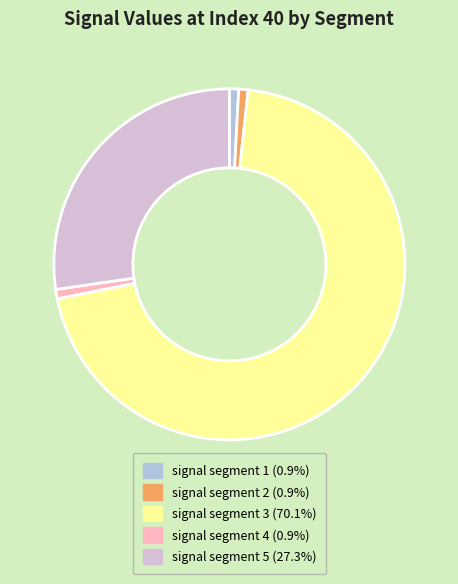

How many slices are in this pie chart?

5